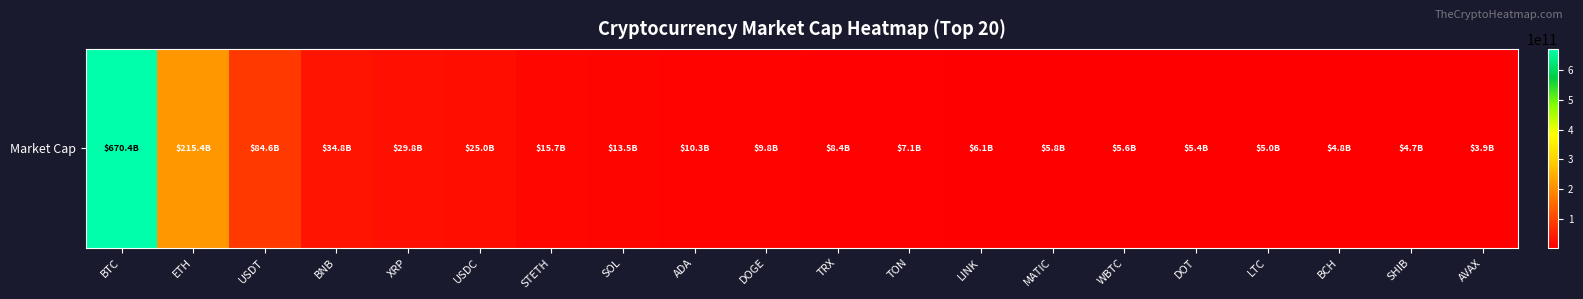

List the labels in order of value, smallest first.

AVAX, SHIB, BCH, LTC, DOT, WBTC, MATIC, LINK, TON, TRX, DOGE, ADA, SOL, STETH, USDC, XRP, BNB, USDT, ETH, BTC